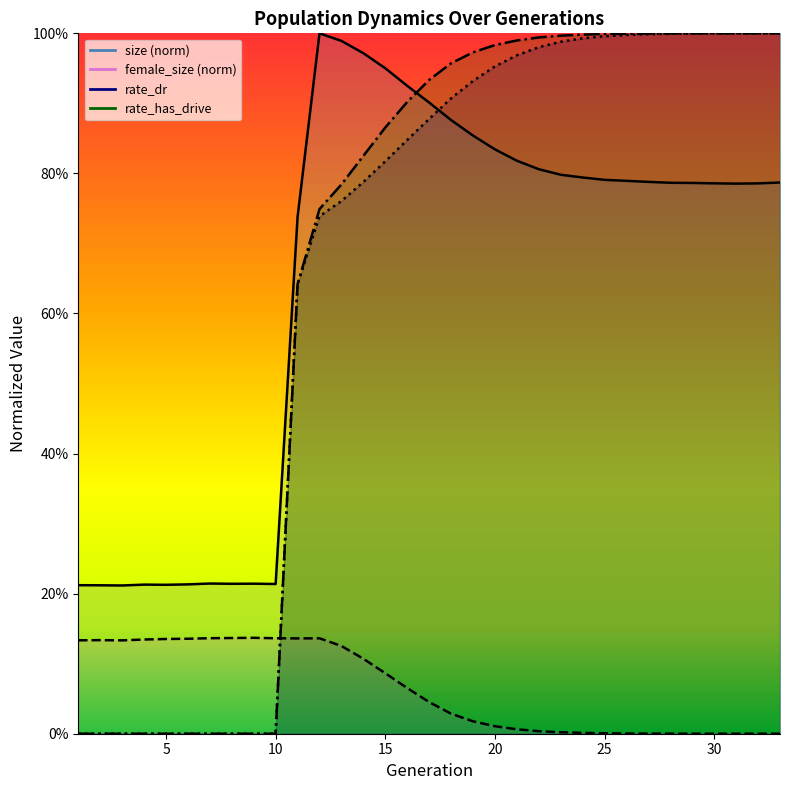

Where do rate_dr and size first cross each other?

17 and 18